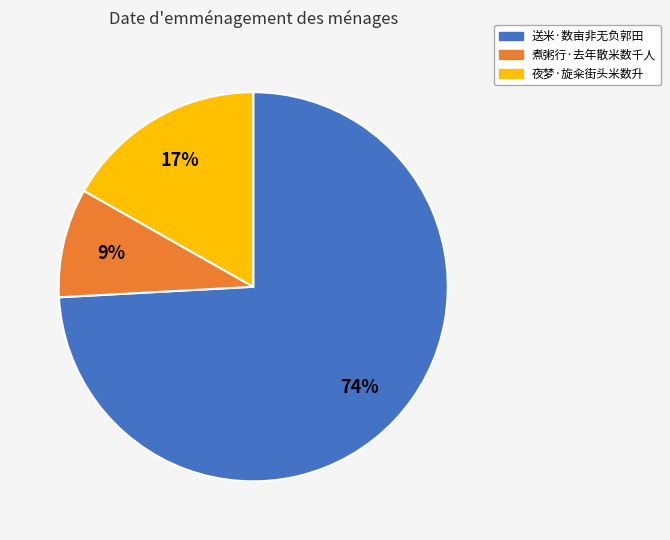

What is the smallest slice in the pie chart?

煮粥行·去年散米数千人